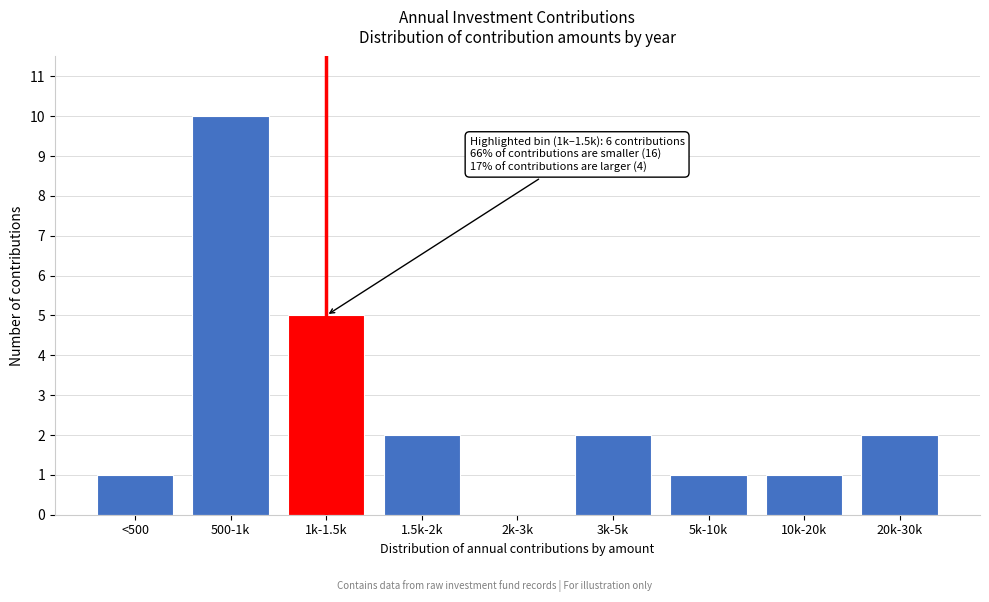

Reading left to right, what are all the values shown in this chart?

<500=1	500-1k=10	1k-1.5k=5	1.5k-2k=2	2k-3k=0	3k-5k=2	5k-10k=1	10k-20k=1	20k-30k=2